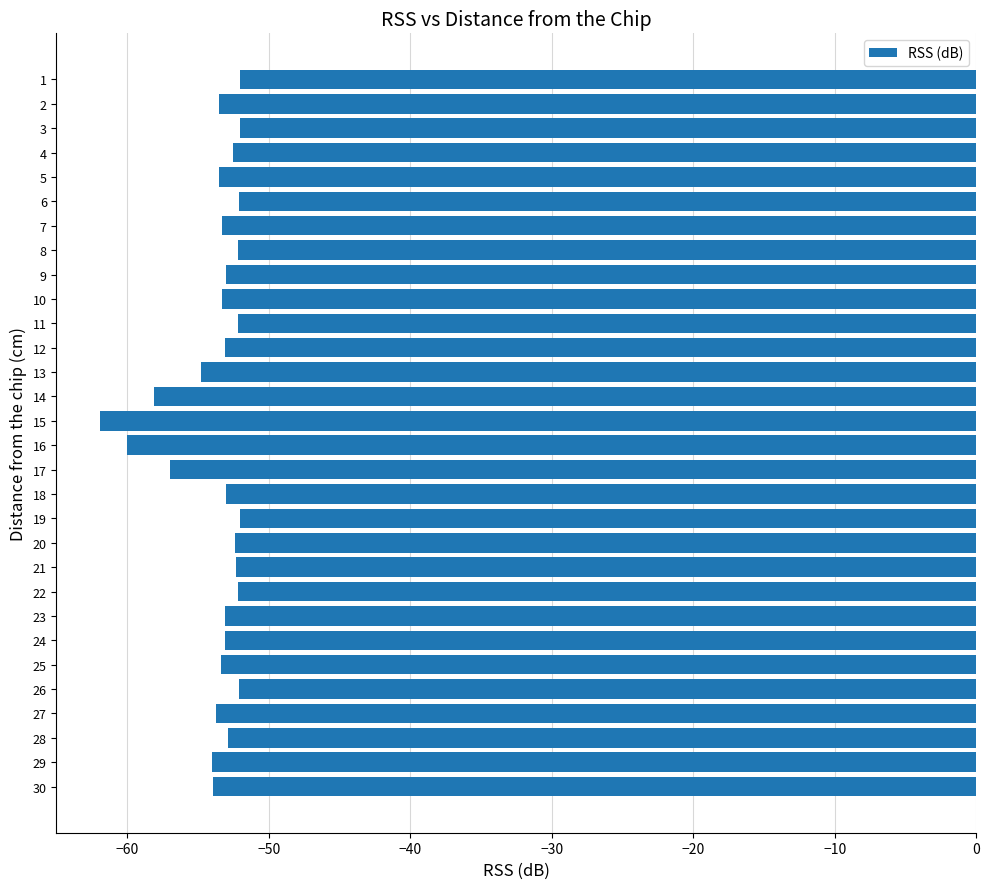

The value at 19 is -68.1. True or false?

False